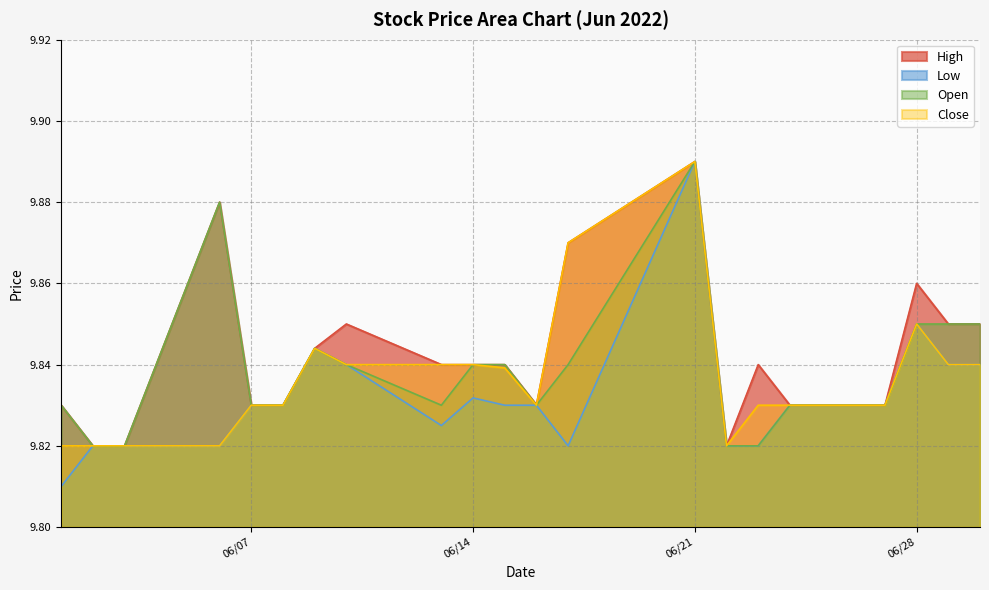

What is the sum of the Open values at 2022-06-06 and 2022-06-10?

19.7